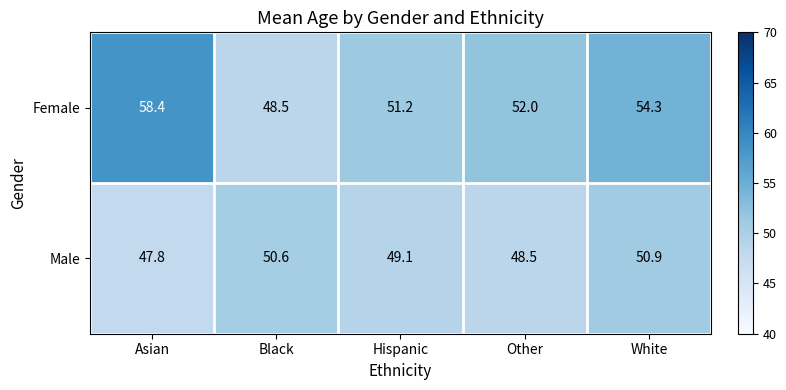

Which series has the widest spread of values?

Female